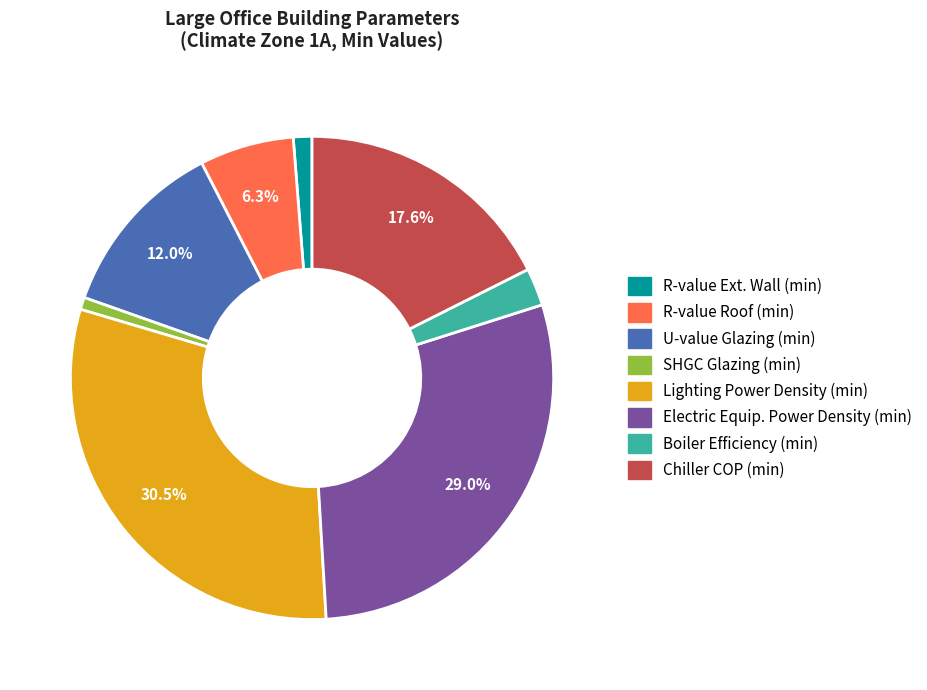

Which category has the biggest portion of the pie?

Lighting Power Density (min)